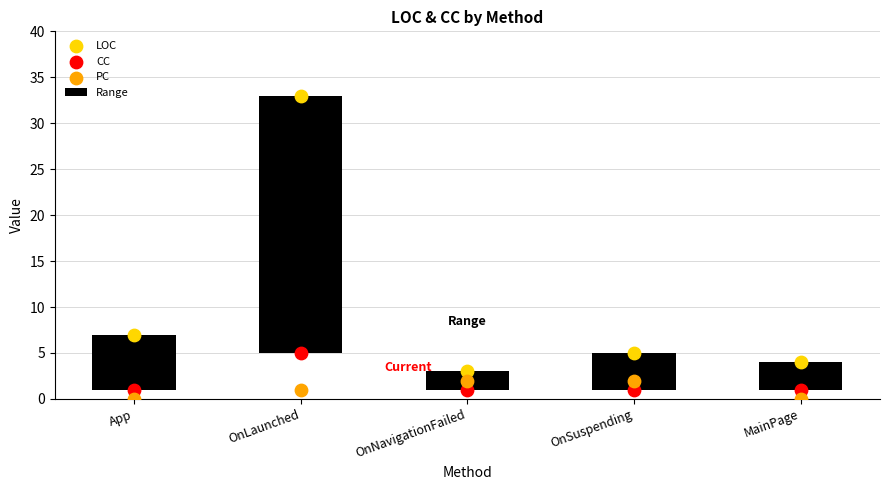

Which series has the largest total across all categories?

LOC